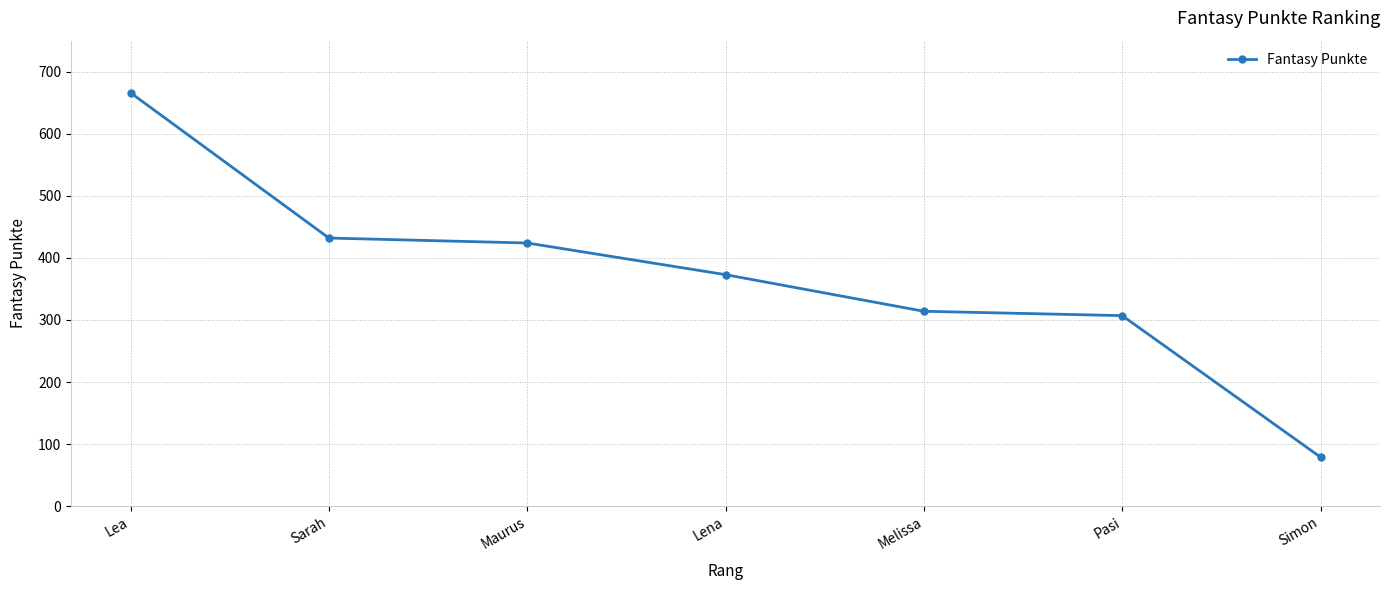

Reading left to right, list all the values displayed in this chart.

666	432	424	373	314	307	79